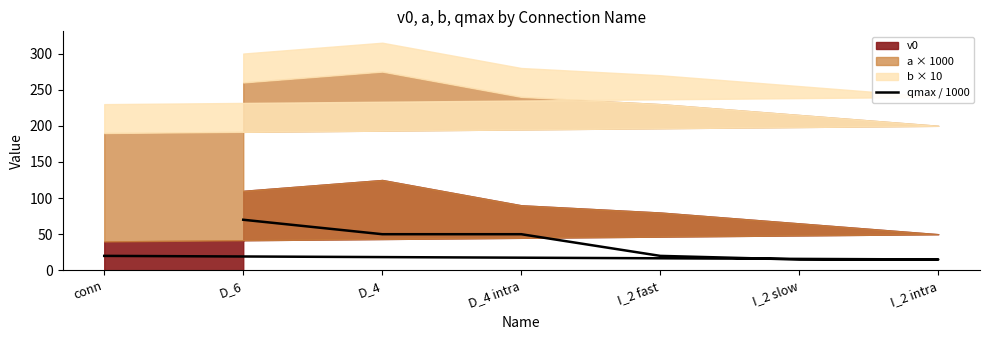

What is the minimum value shown in the chart?

15